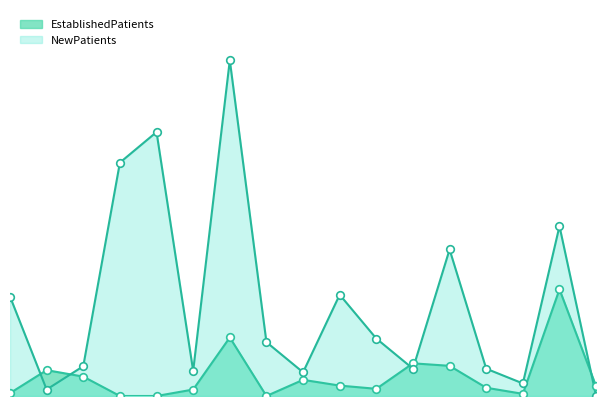

Is the value of EstablishedPatients at MENTAL HEALTH INDIVIDUAL greater than the value of NewPatients at CARDIOLOGY?

No